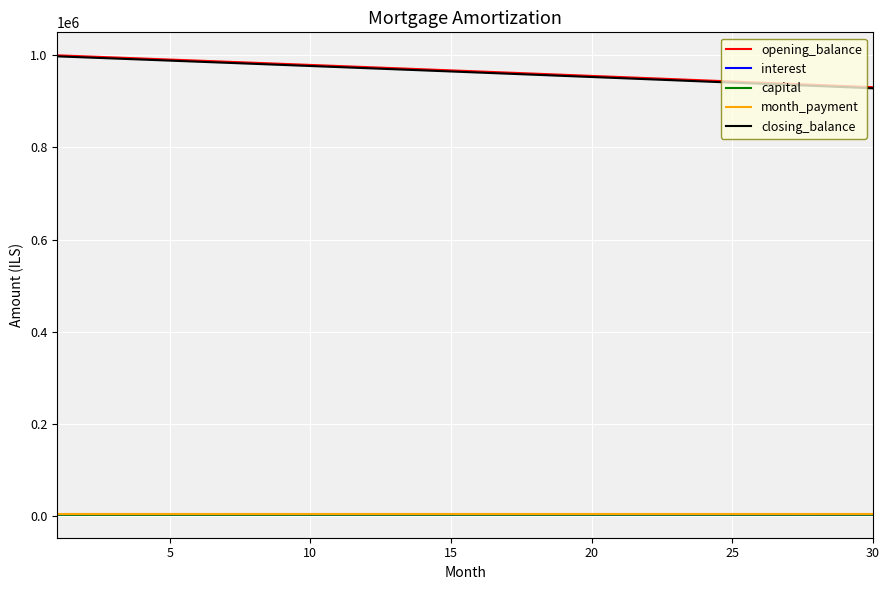

What is the difference between the second highest and minimum values in the opening_balance series?

66898.8